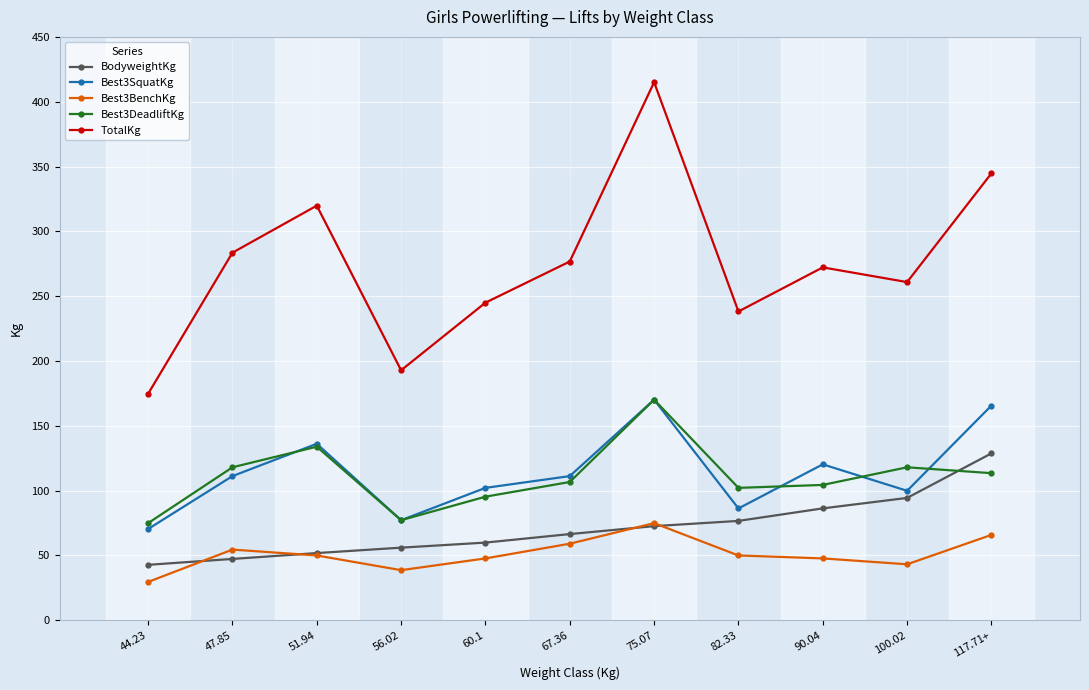

What is the value of the TotalKg point at the 10th from the left?

260.8